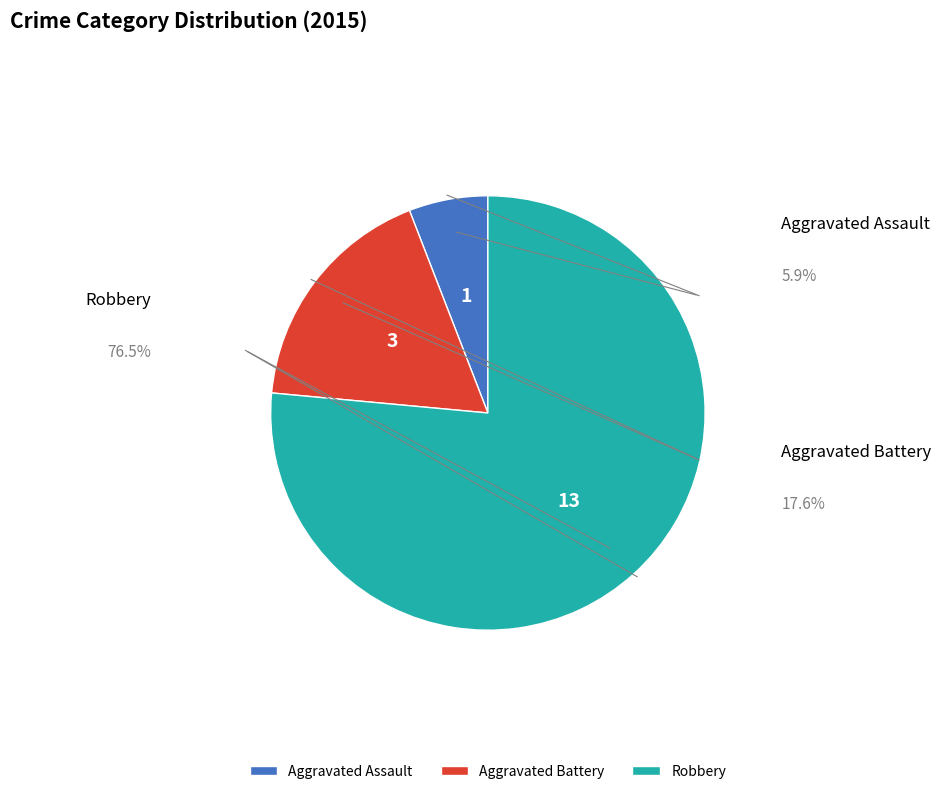

Which category accounts for the majority?

Robbery